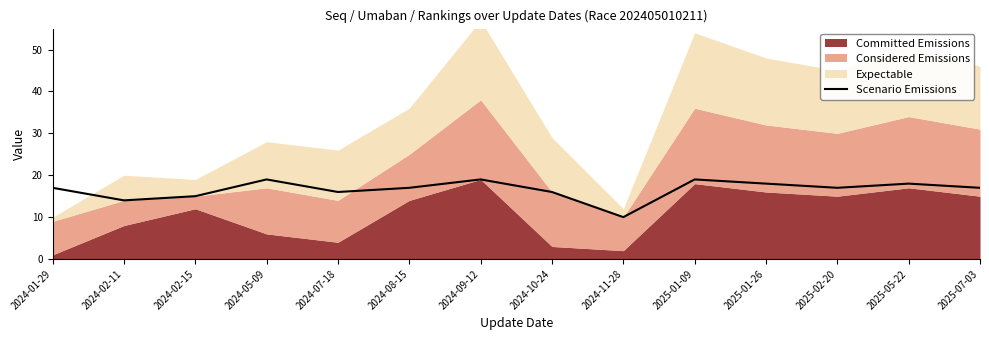

Which has a higher value, 2025-07-03 or 2025-01-26?

2025-01-26